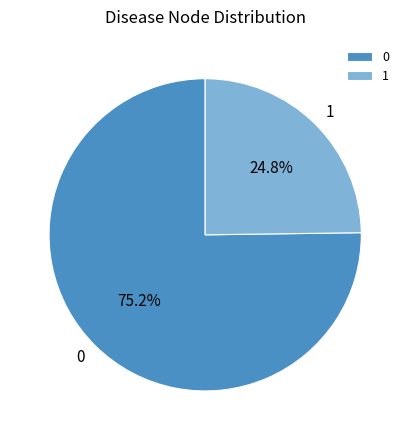

How many slices are in this pie chart?

2